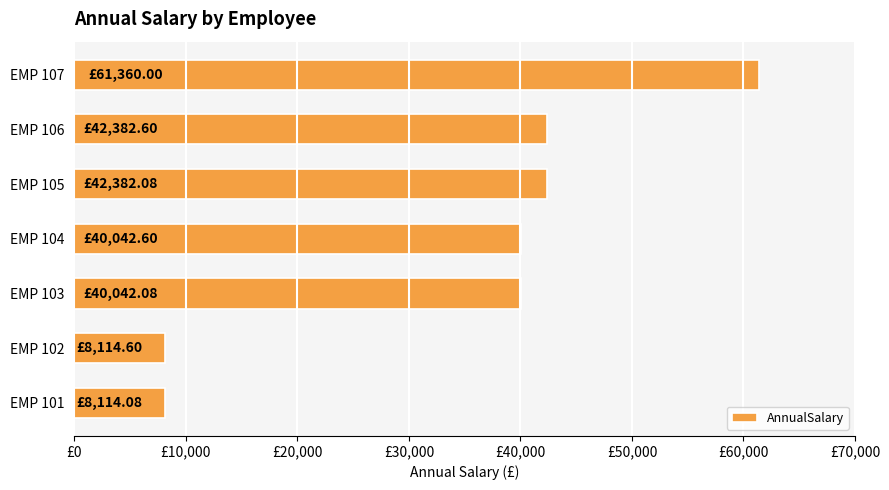

Does the chart contain any negative values?

No